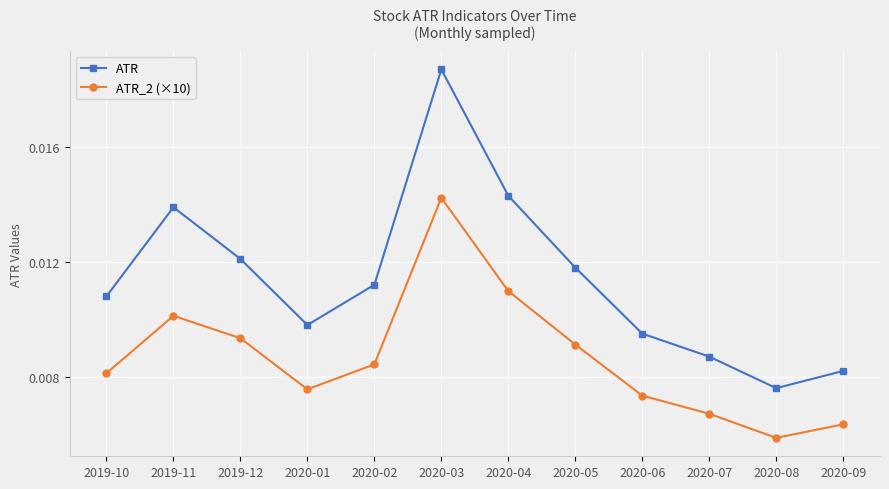

At which category does ATR_2 (×10) reach its first local valley?

2020-01